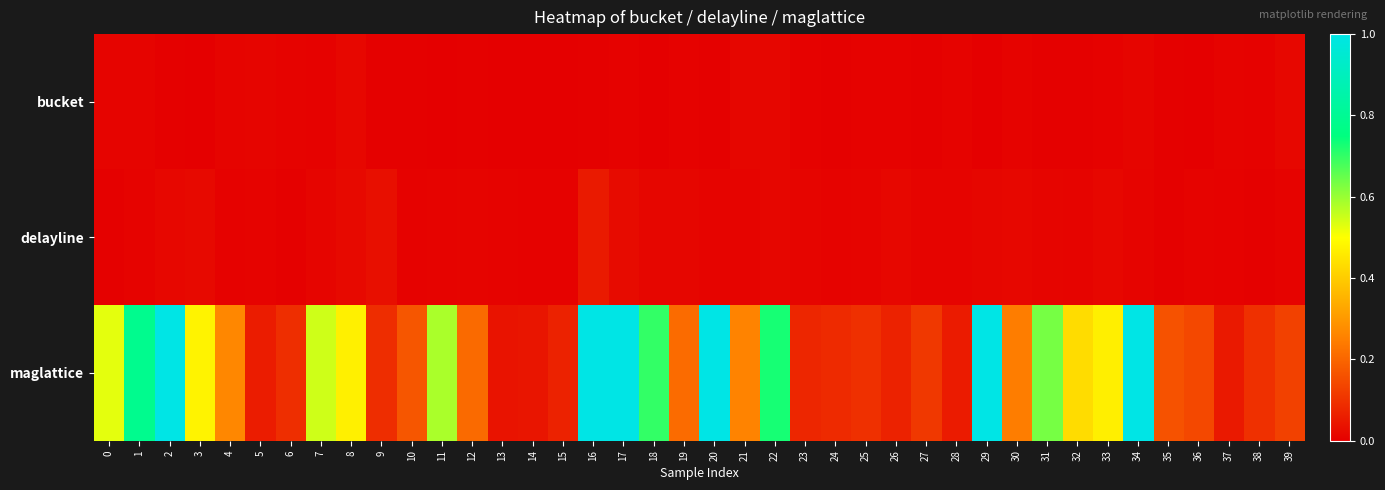

How many distinct data groups are displayed?

3